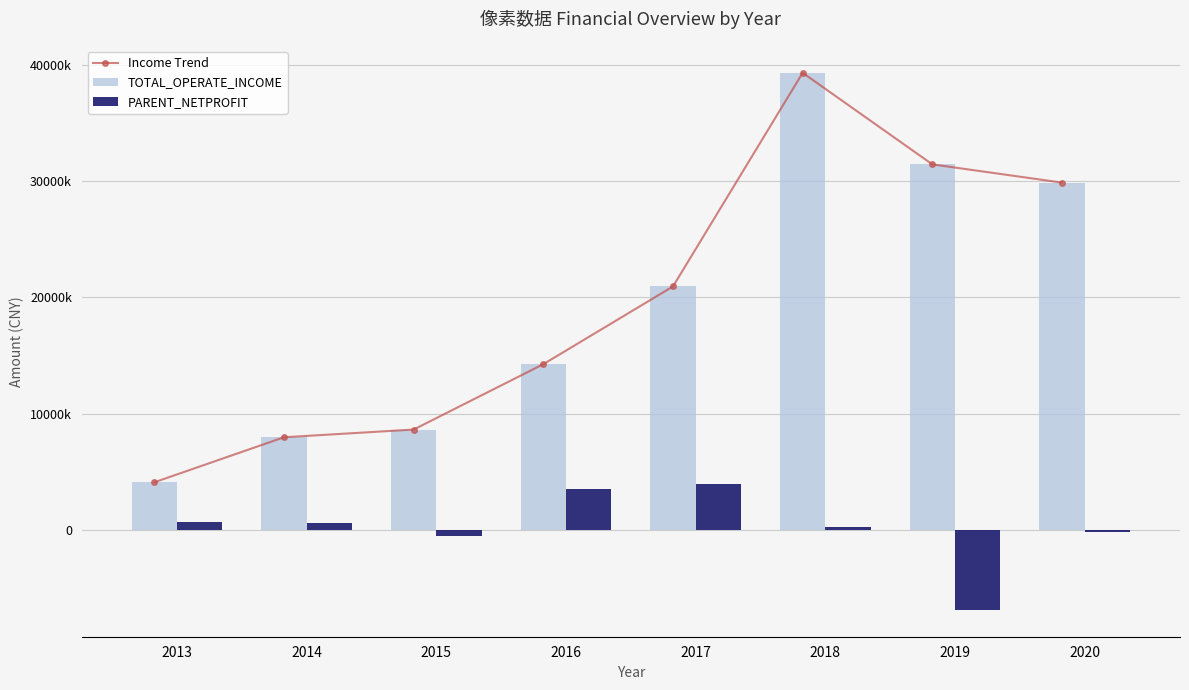

Are the bars horizontal?

No